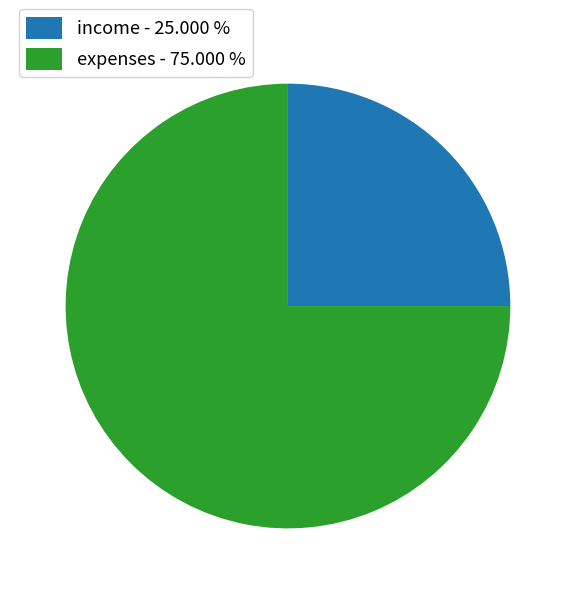

Which has a higher value, expenses - 75.000 % or income - 25.000 %?

expenses - 75.000 %